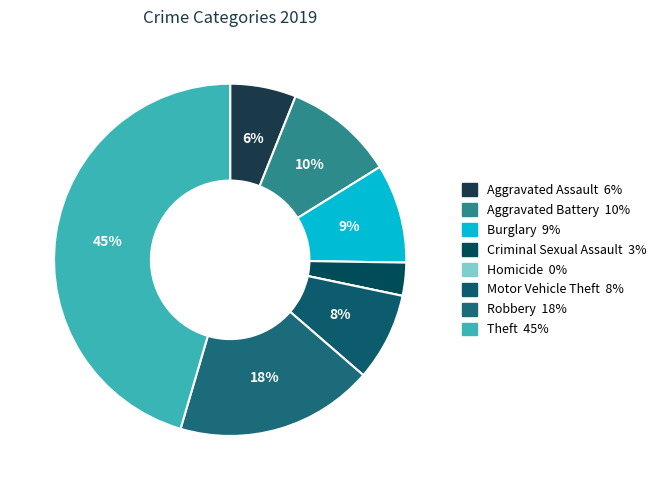

Count the number of slices in the pie.

8